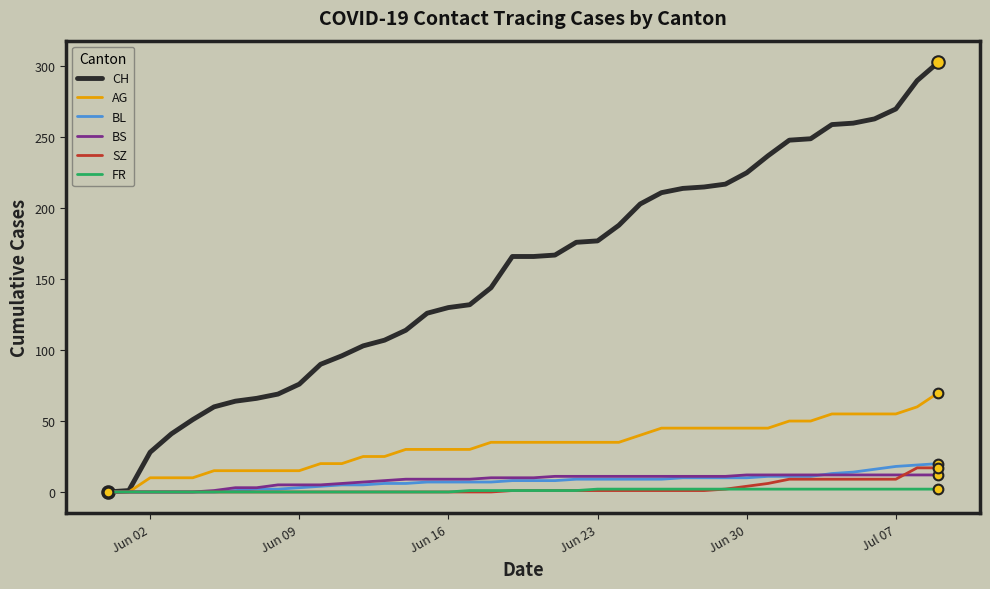

What is the greatest value displayed?

303